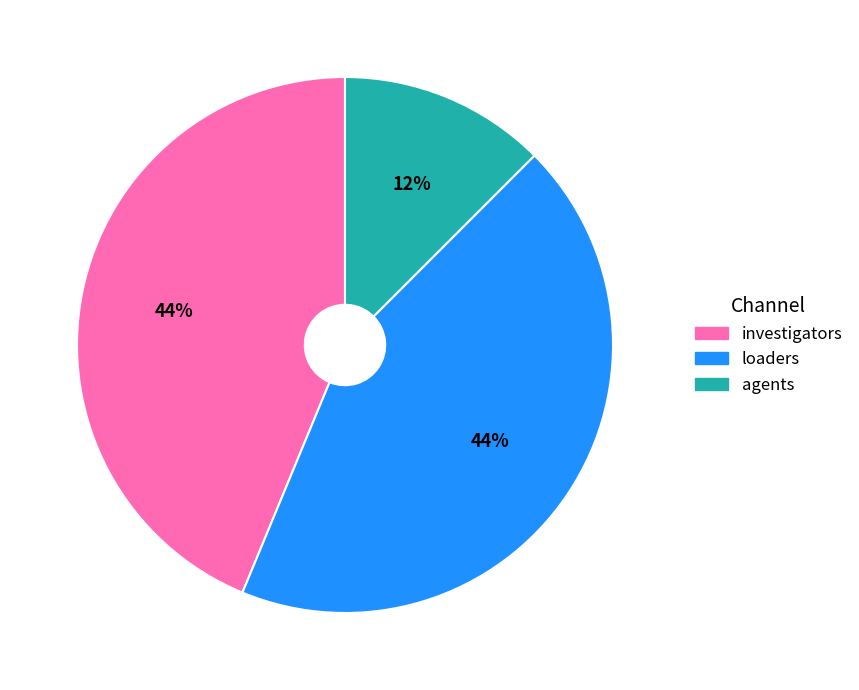

To the nearest percent, what is the average slice percentage?

33%